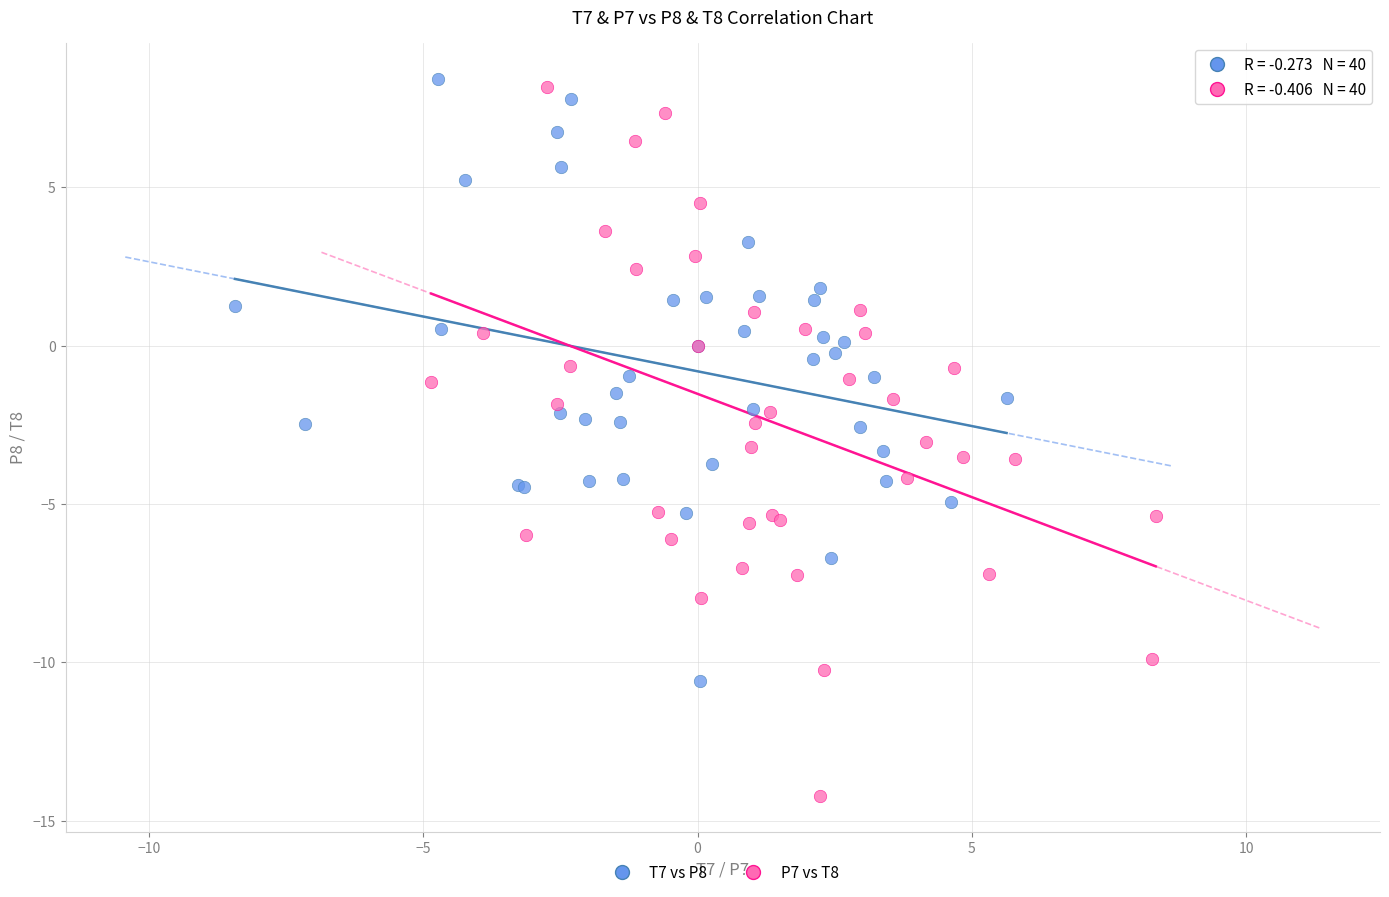

Which series has the widest spread of Y values?

P7 vs T8